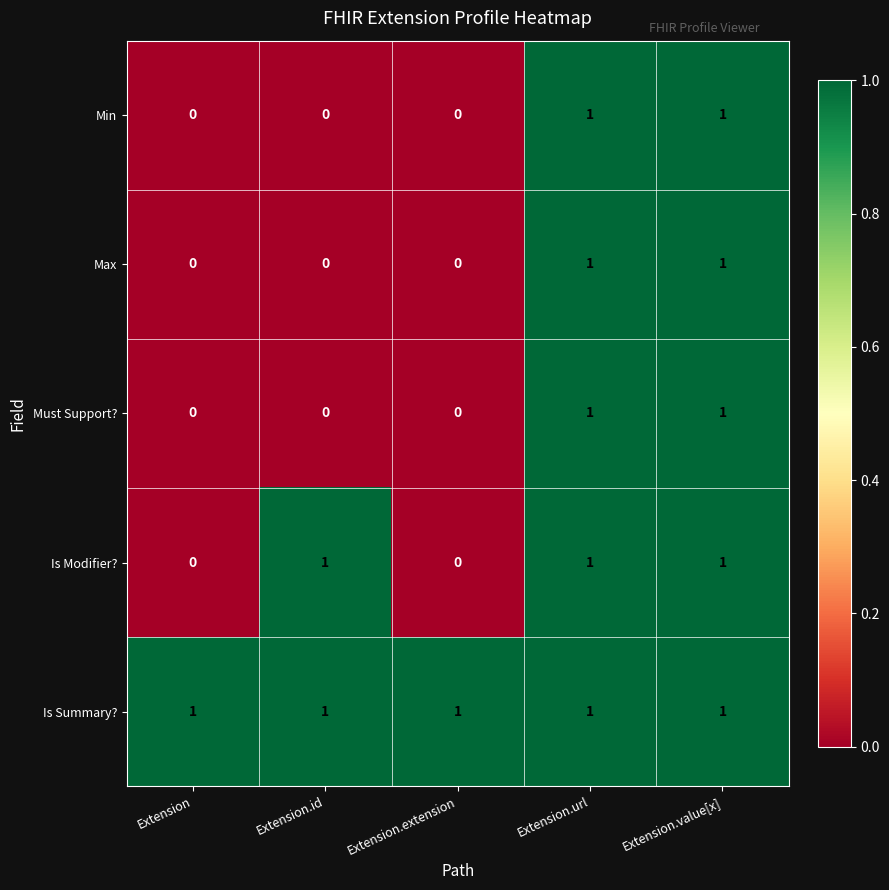

The value of Max at Extension.url is 0. True or false?

False